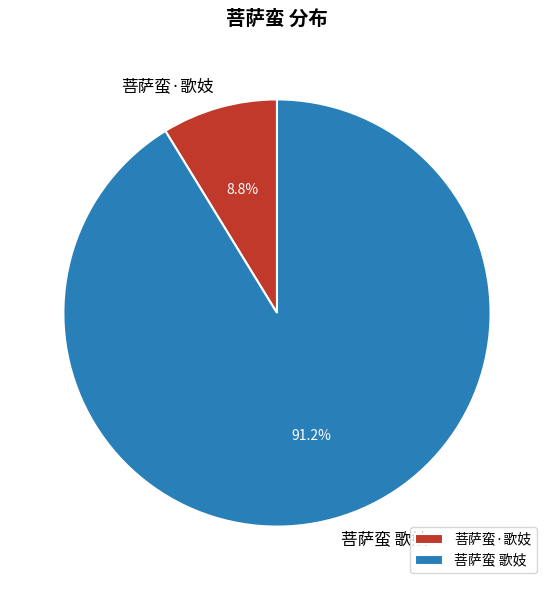

Is it true that 菩萨蛮·歌妓 is 9% of the pie?

True